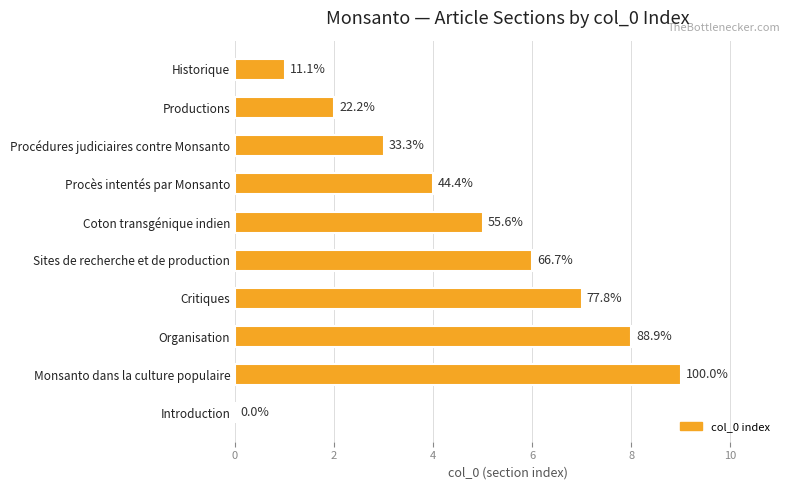

What is the average value?

4